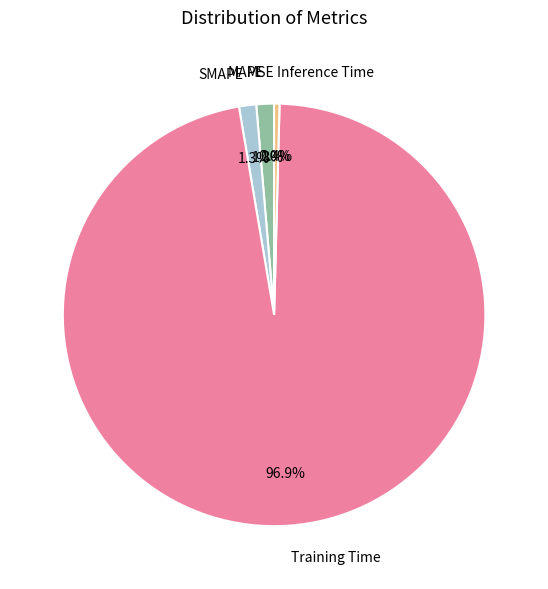

Is there a majority slice in this chart?

Yes